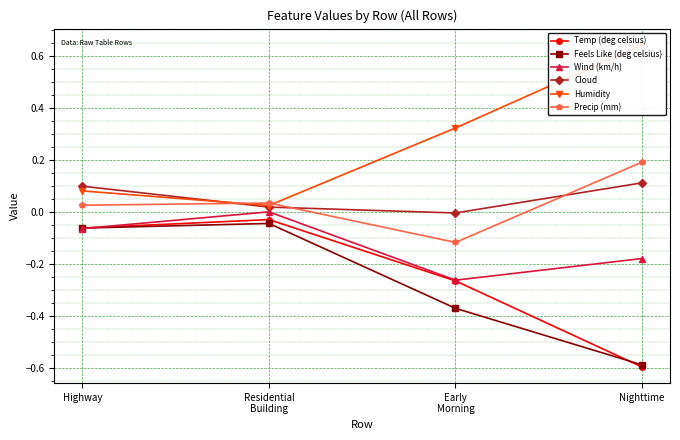

How many negative values does the Cloud series have?

1